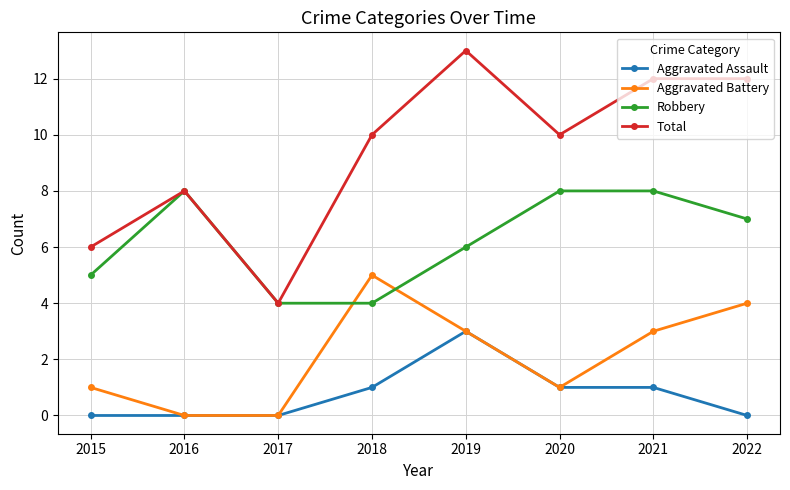

Which series has the widest spread of values?

Total